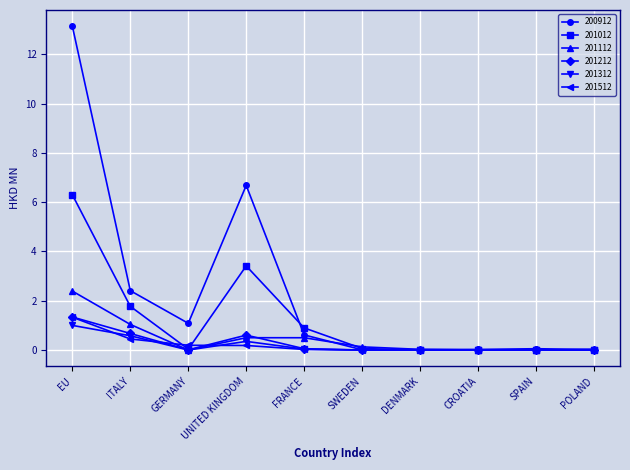

Between EU and POLAND, which series saw the biggest shift?

200912